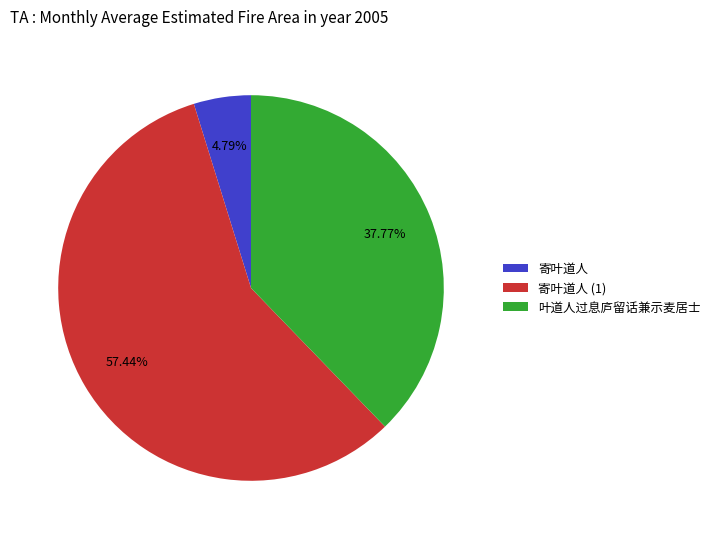

The 寄叶道人 slice represents 5% of the pie. True or false?

True